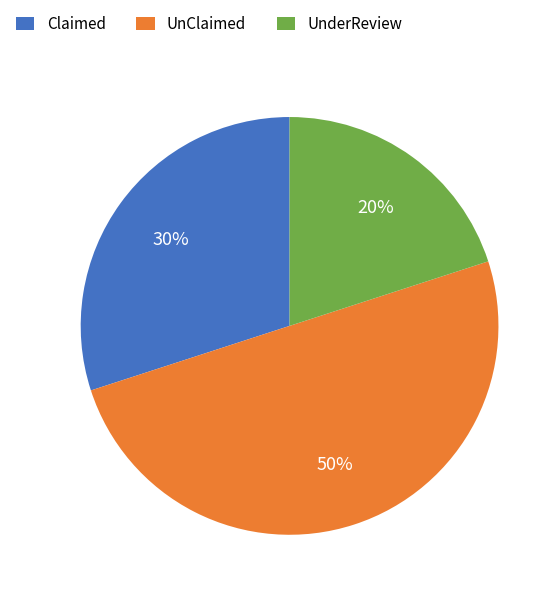

Does Claimed represent more than half of the total?

No